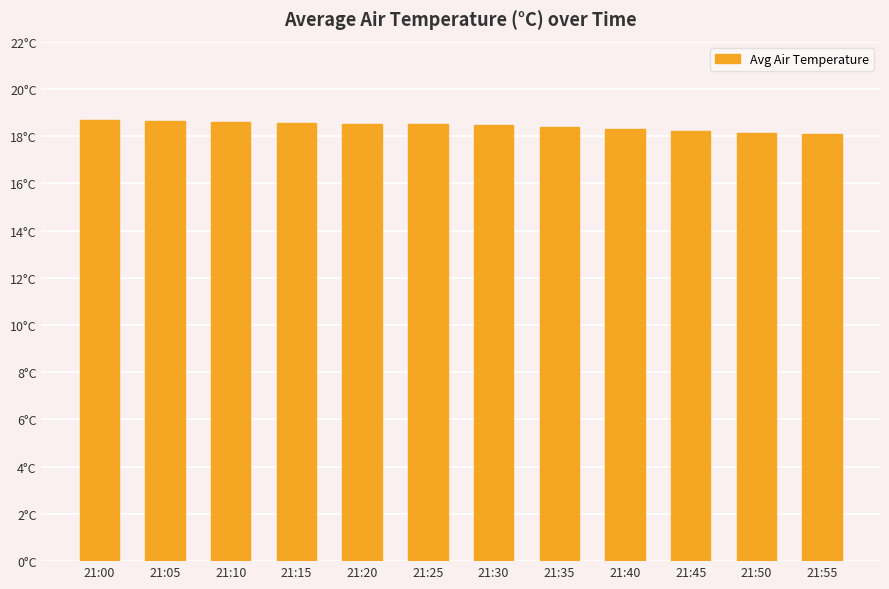

Are the bars horizontal?

No